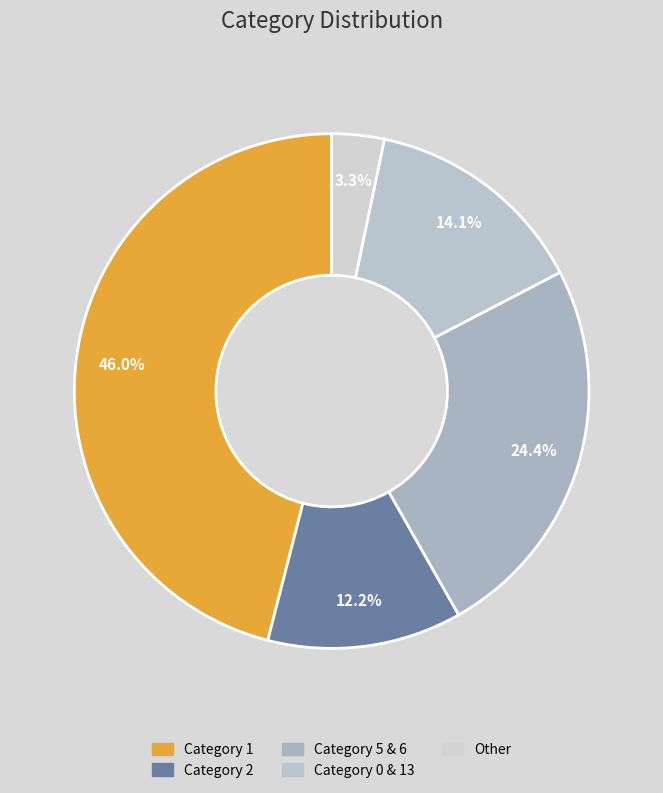

Which category has the biggest portion of the pie?

1